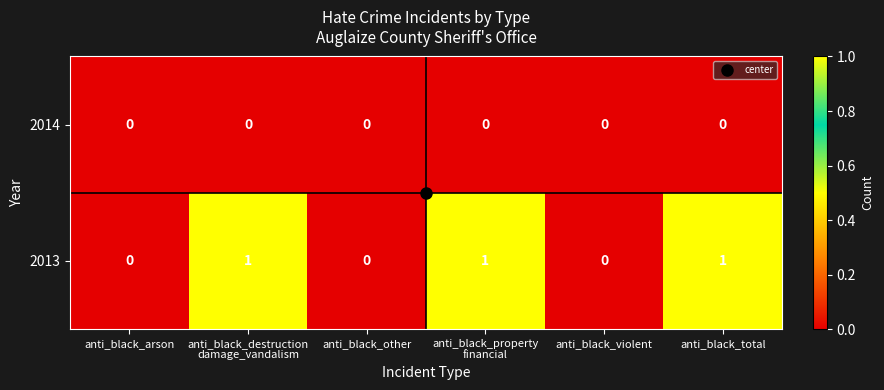

How many 2013 values are between 0 and 1?

6